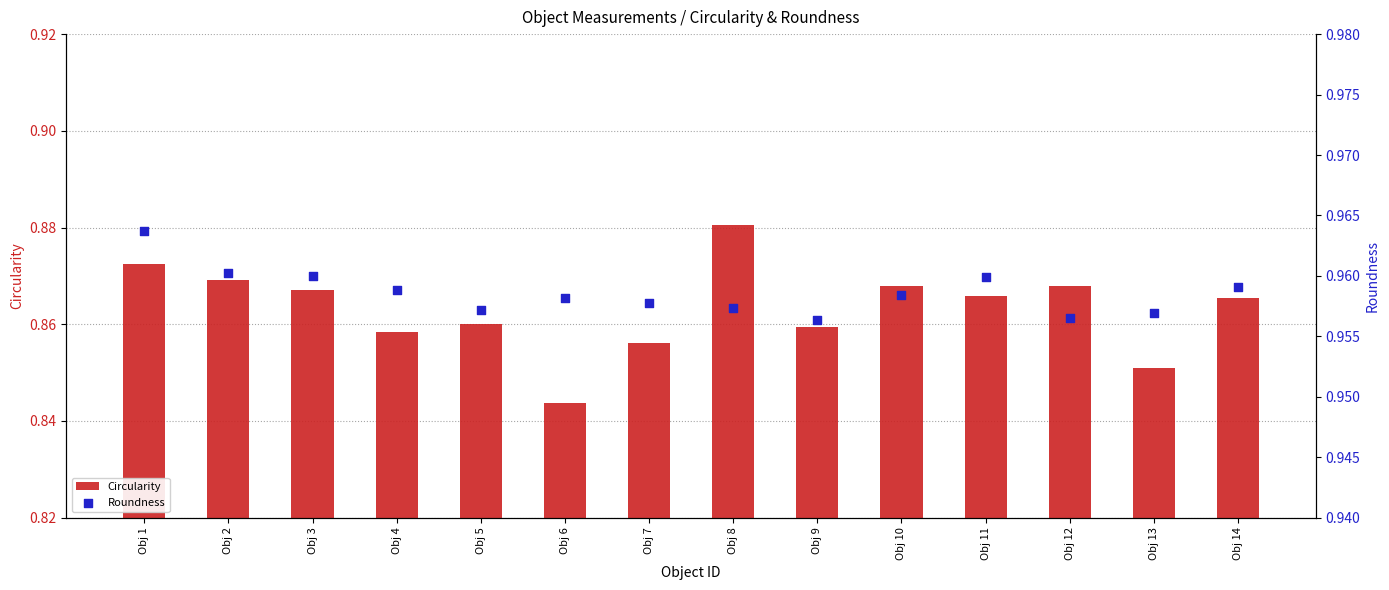

Which series contains the highest Y value?

Roundness